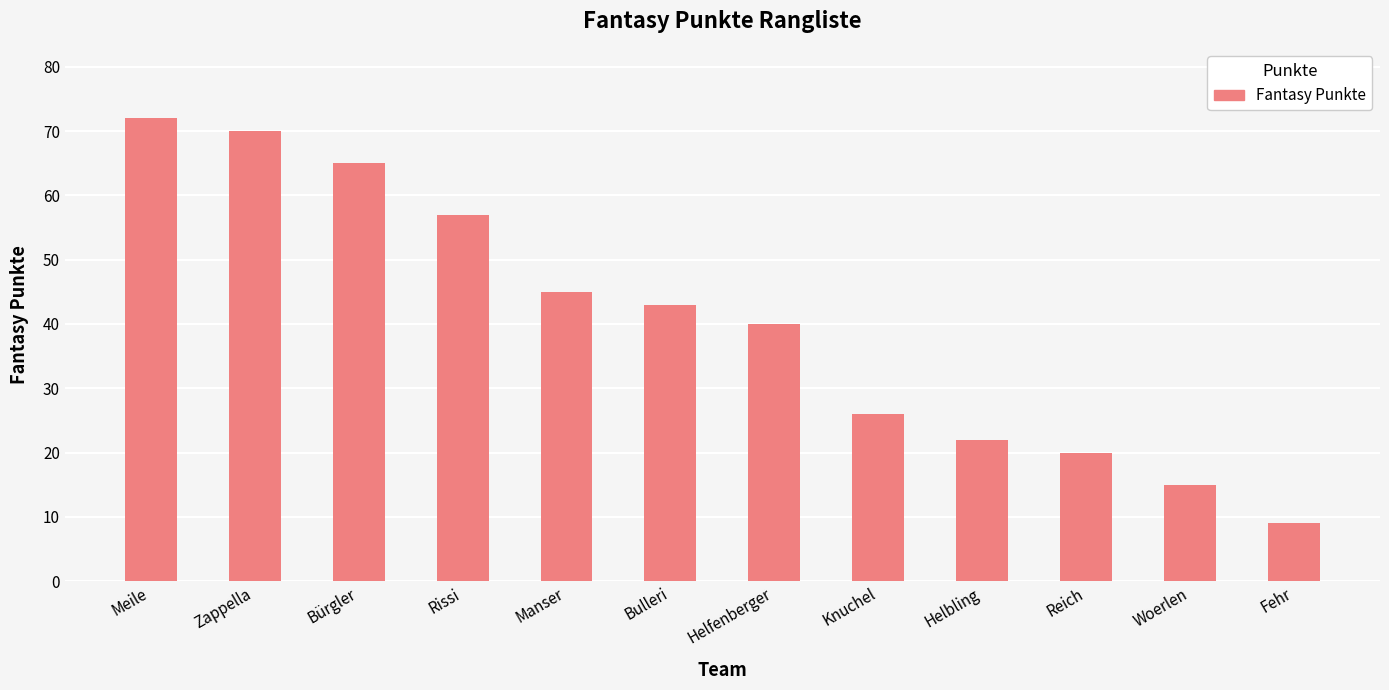

Reading left to right, what are all the values shown in this chart?

Meile=72	Zappella=70	Bürgler=65	Rissi=57	Manser=45	Bulleri=43	Helfenberger=40	Knuchel=26	Helbling=22	Reich=20	Woerlen=15	Fehr=9